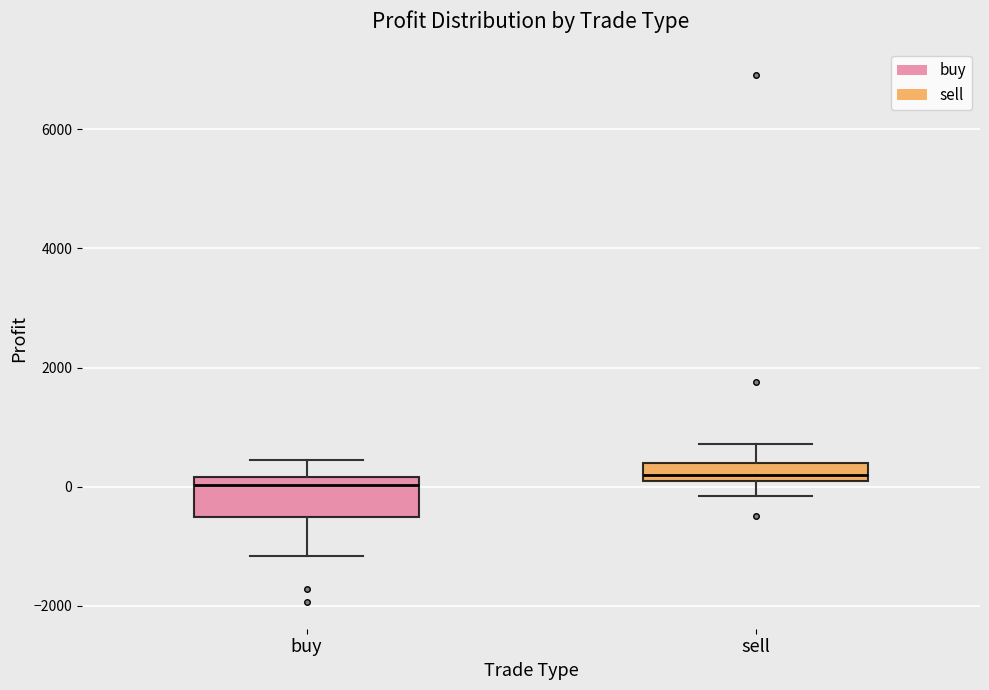

Reading left to right, transcribe this box plot: for each box, give where its median line is, the range the box spans, and where its two whiskers end, as read against the y-axis. The values are not printed on the chart, so give them approximately, as read against the axis.

buy: median 0, box -600 to 200, whiskers -1200 to 400
sell: median 200 (just above the box's lower edge), box 200 to 400, whiskers -200 to 800